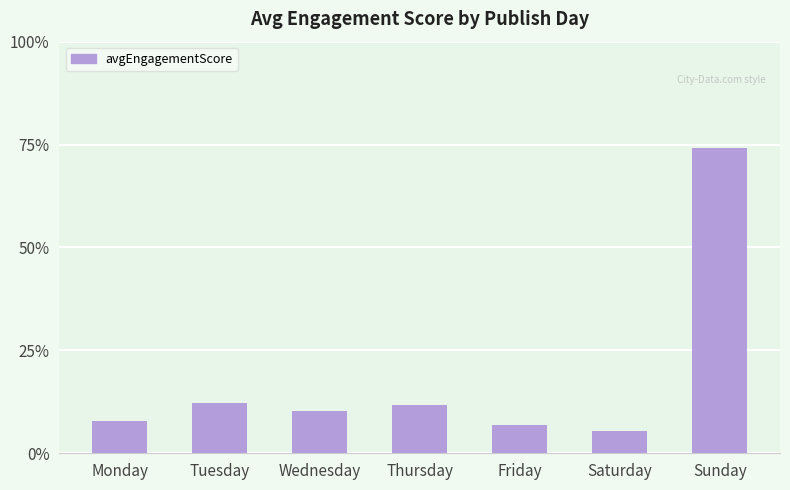

Does the chart contain any negative values?

No